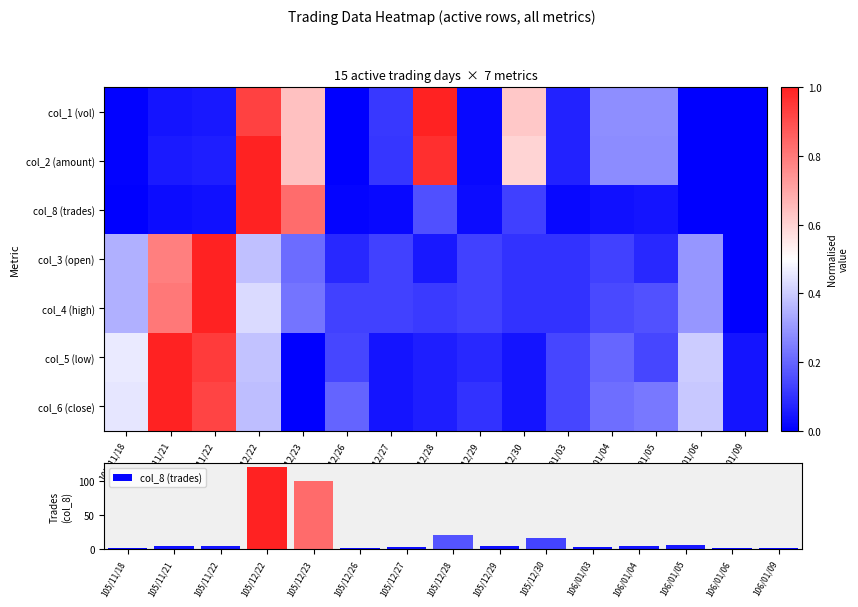

Which series has the largest range (max minus min)?

col_8 (trades)